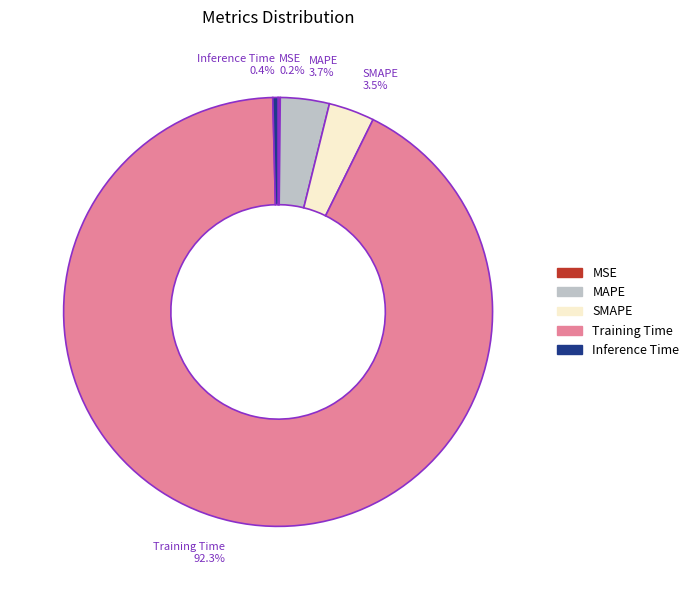

Between Inference Time and MAPE, which is larger?

MAPE